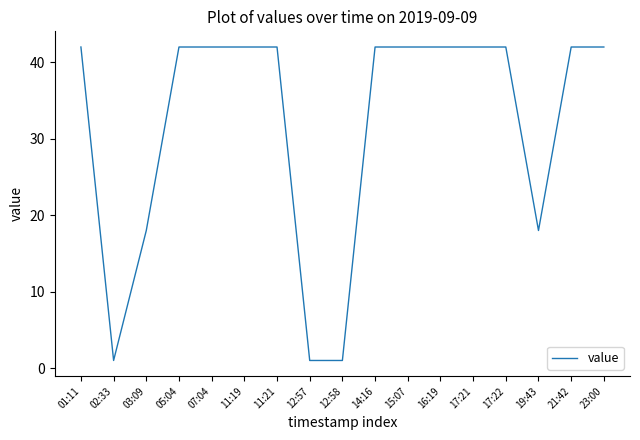

What is the difference between the maximum and minimum values?

41